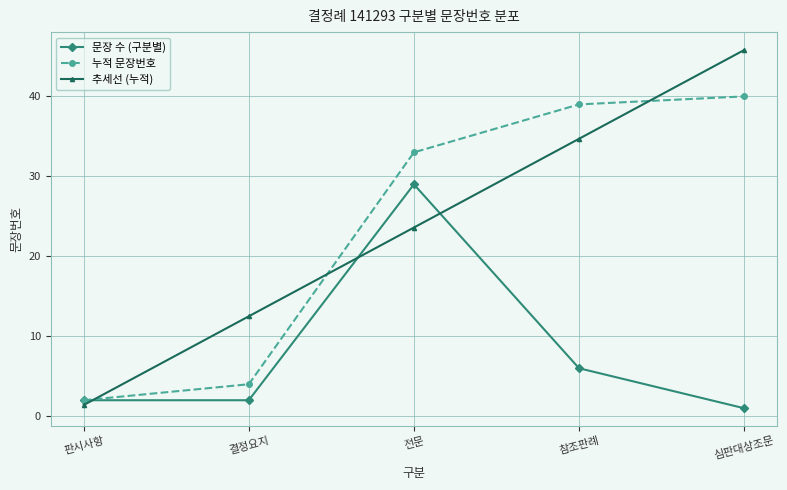

How many categories are shown in the chart?

5